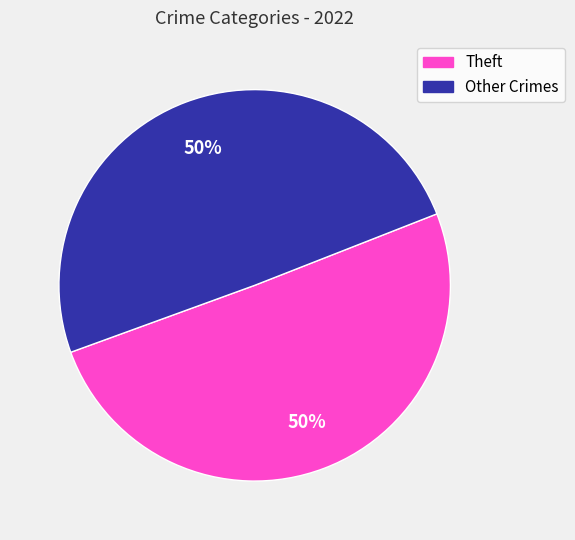

What is the ratio of the value at Theft to the value at Other Crimes?

1.0